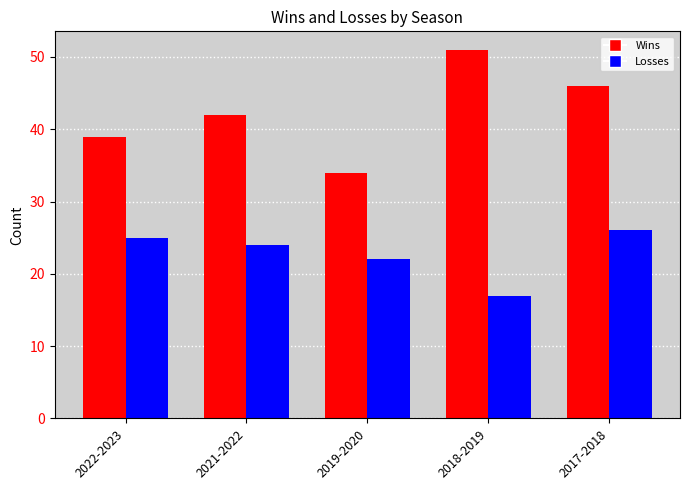

How many series are shown in this chart?

2